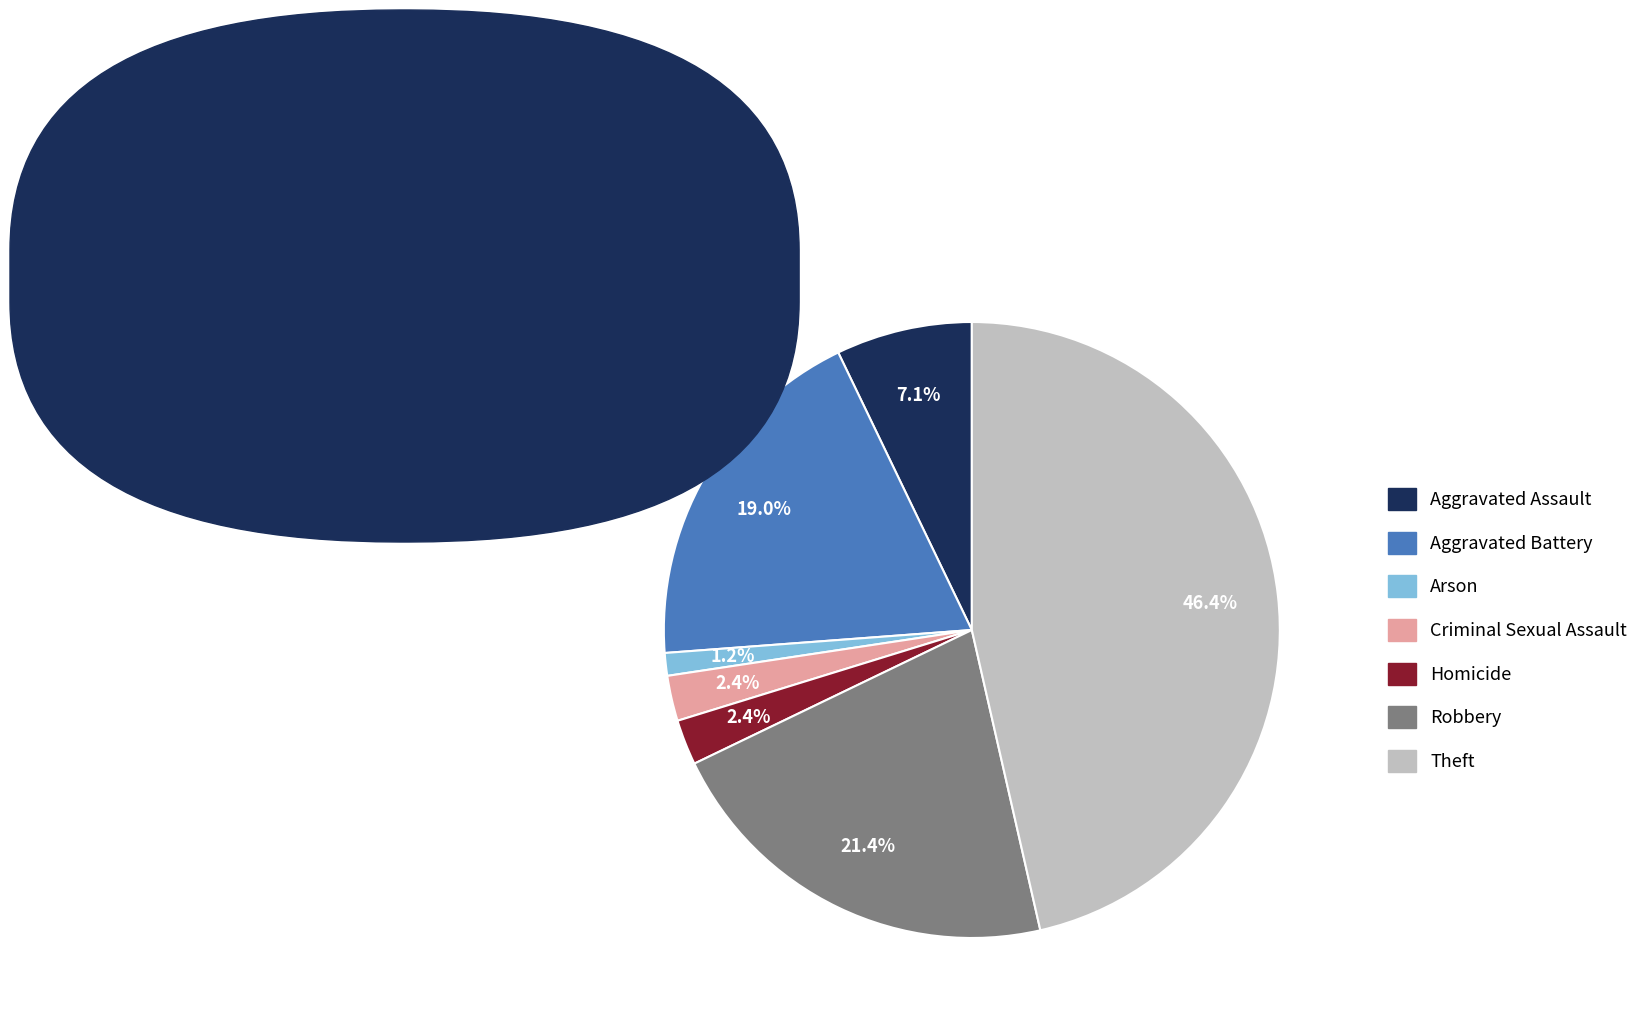

Which category has the smallest portion of the pie?

Arson